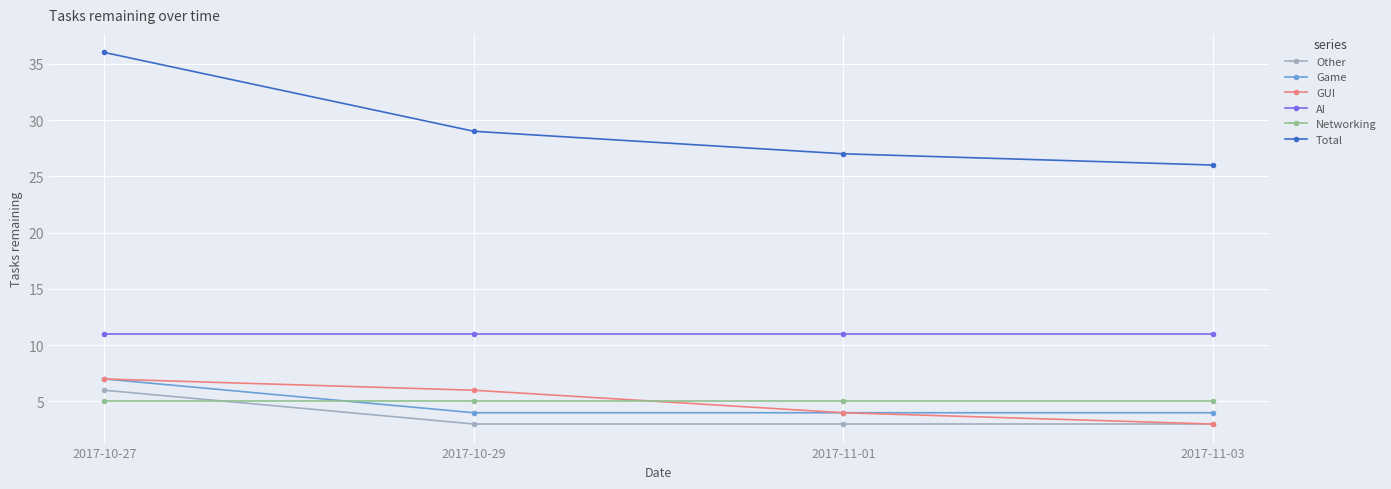

True or false: Networking has more than 2 interior local peaks.

False